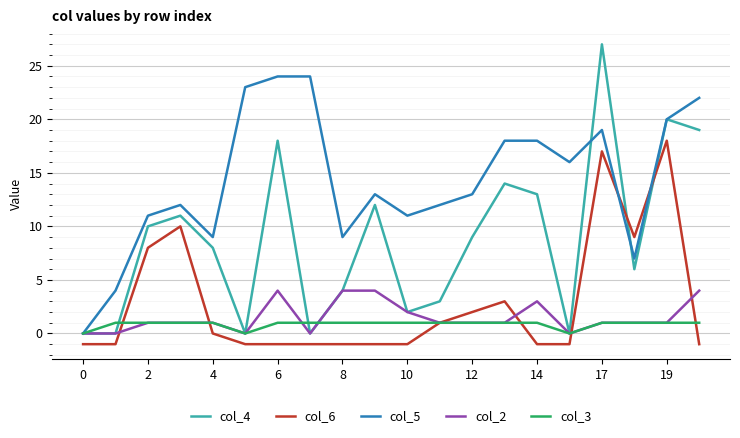

Reading left to right, extract all data points from this chart.

col_4: 0	0	10	11	8	0	18	0	4	12	2	3	9	14	13	0	27	6	20	19
col_6: -1	-1	8	10	0	-1	-1	-1	-1	-1	-1	1	2	3	-1	-1	17	9	18	-1
col_5: 0	4	11	12	9	23	24	24	9	13	11	12	13	18	18	16	19	7	20	22
col_2: 0	0	1	1	1	0	4	0	4	4	2	1	1	1	3	0	1	1	1	4
col_3: 0	1	1	1	1	0	1	1	1	1	1	1	1	1	1	0	1	1	1	1